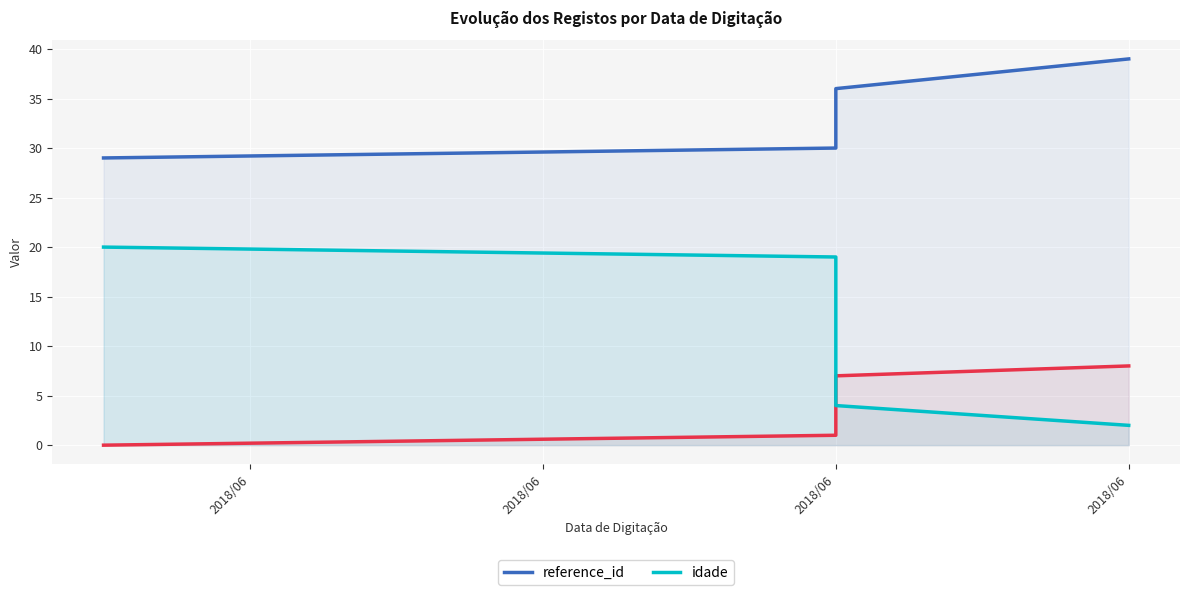

True or false: idade has more than 2 interior local peaks.

False